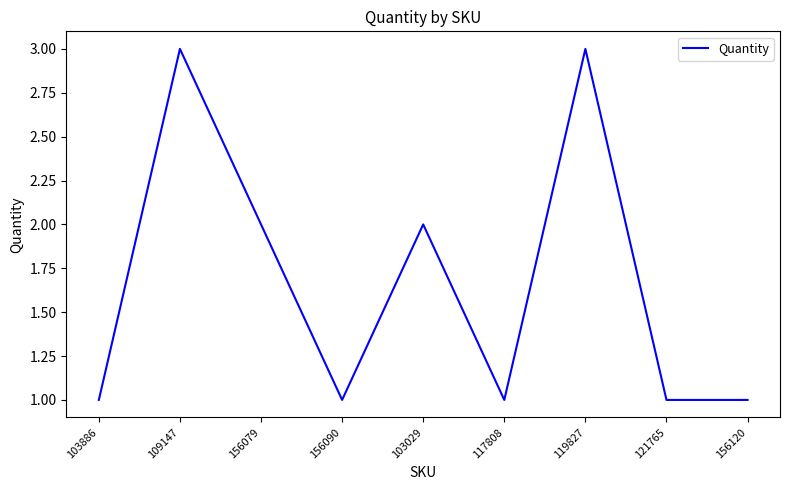

Is it true that the value at 117808 is 0?

False